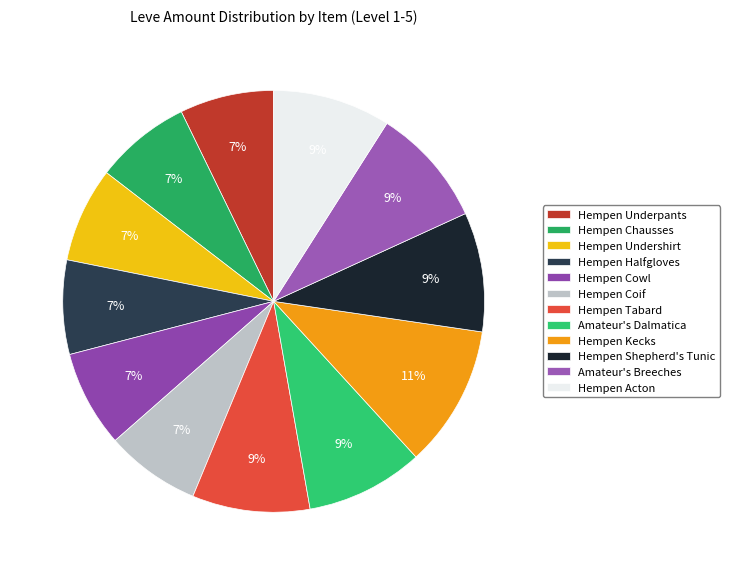

What percentage is the Hempen Kecks slice, to the nearest percent?

11%